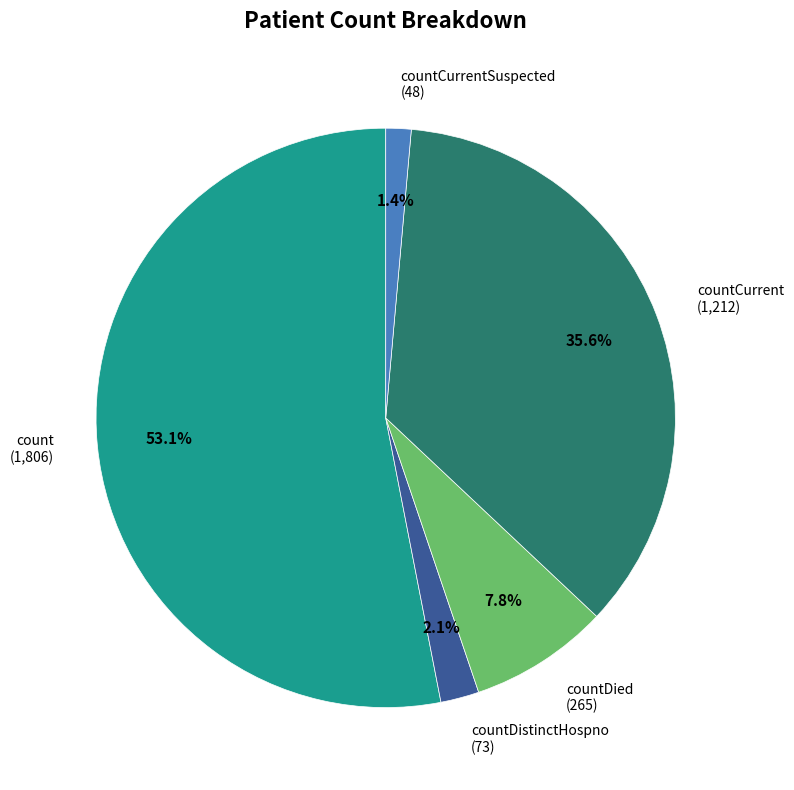

Which has a higher value, countDistinctHospno (73) or countCurrent (1,212)?

countCurrent (1,212)